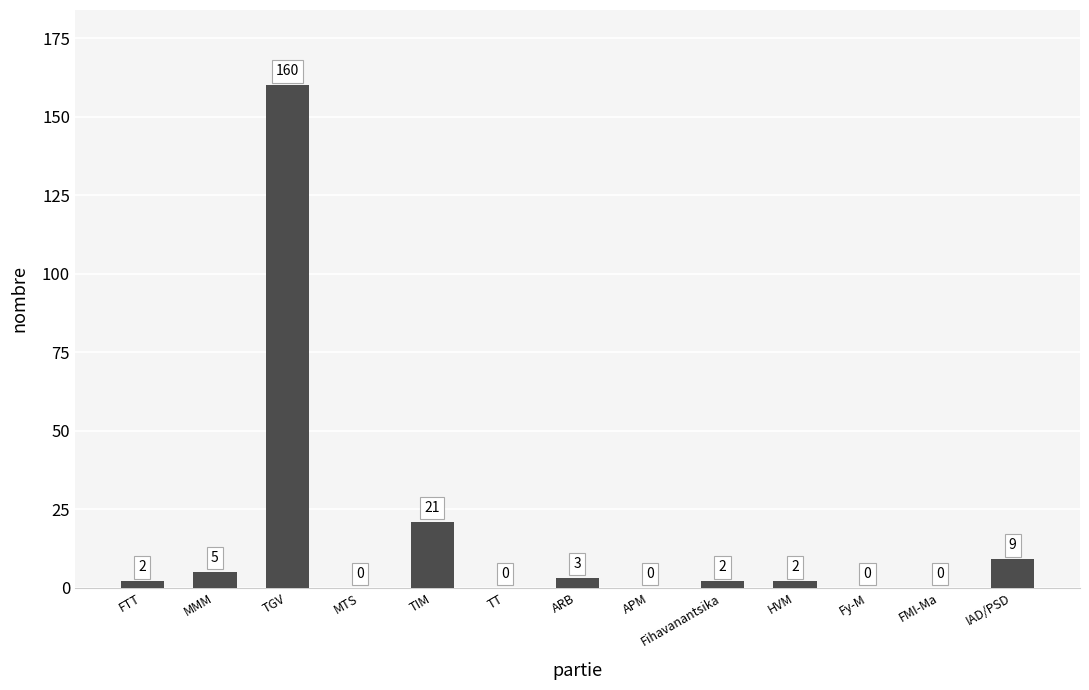

Which has a higher value, ARB or MMM?

MMM